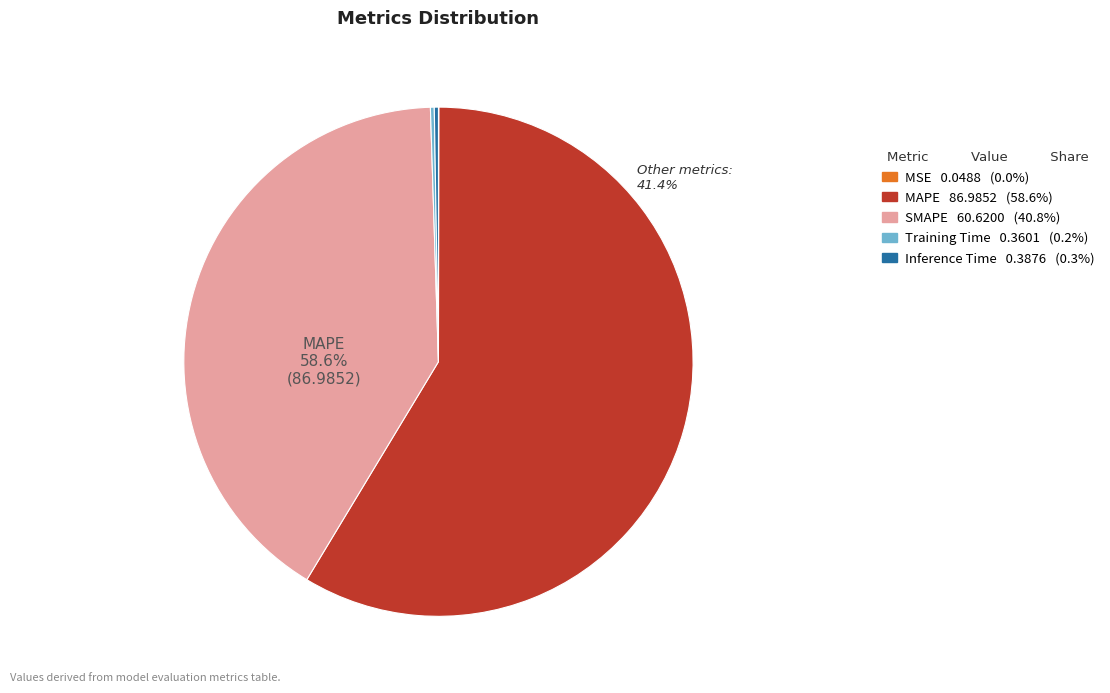

Is the sum of Training Time and MAPE greater than half?

Yes